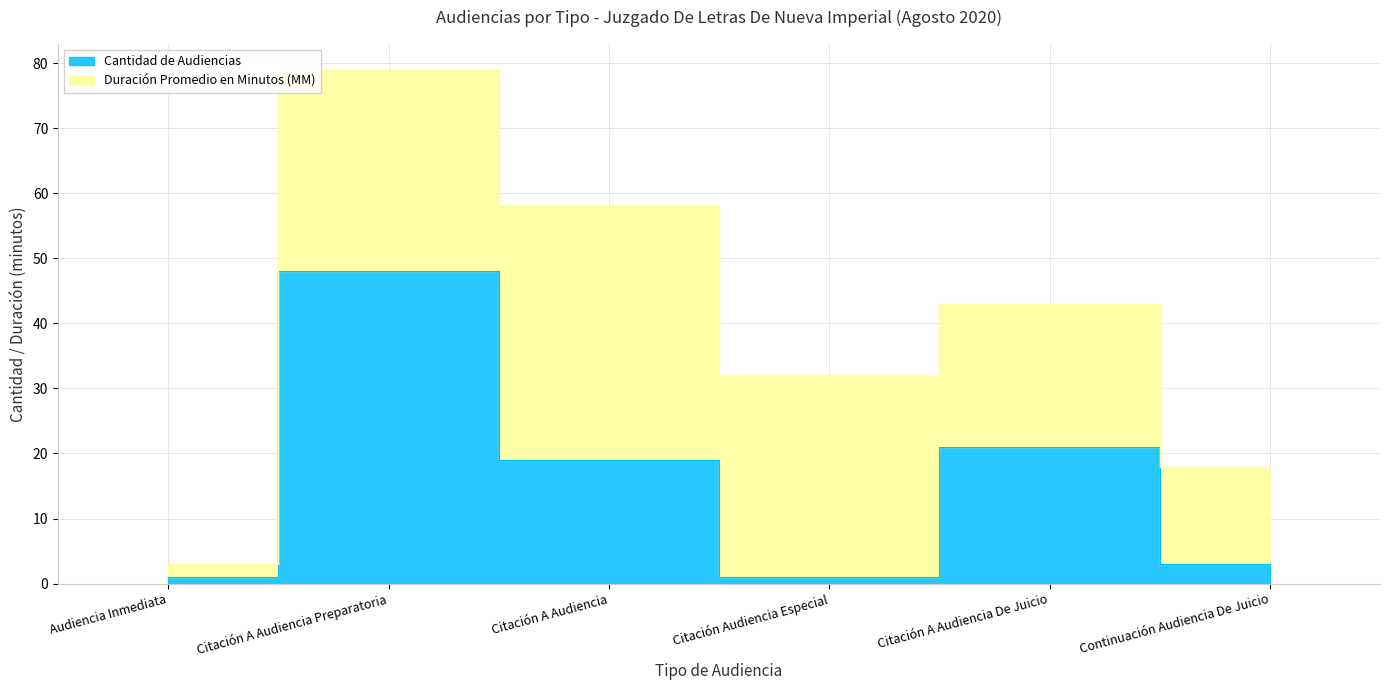

List the labels in order of value, smallest first.

Audiencia Inmediata, Citación Audiencia Especial, Continuación Audiencia De Juicio, Citación A Audiencia, Citación A Audiencia De Juicio, Citación A Audiencia Preparatoria